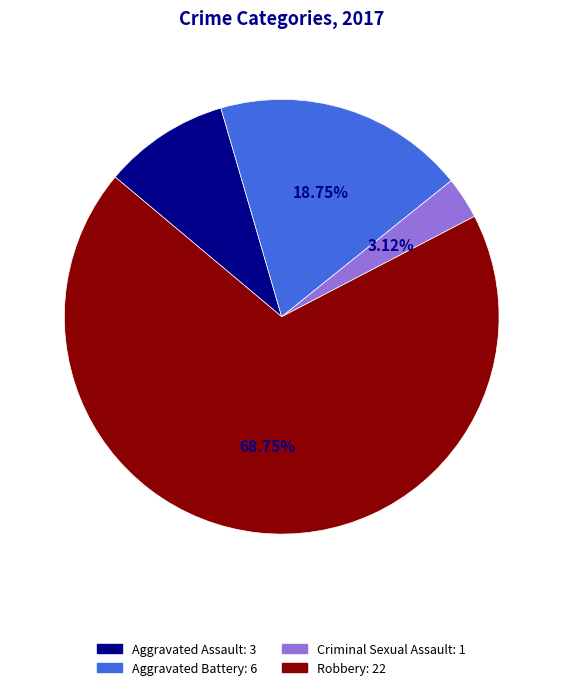

To the nearest percent, what percentage of the pie is Aggravated Assault?

9%